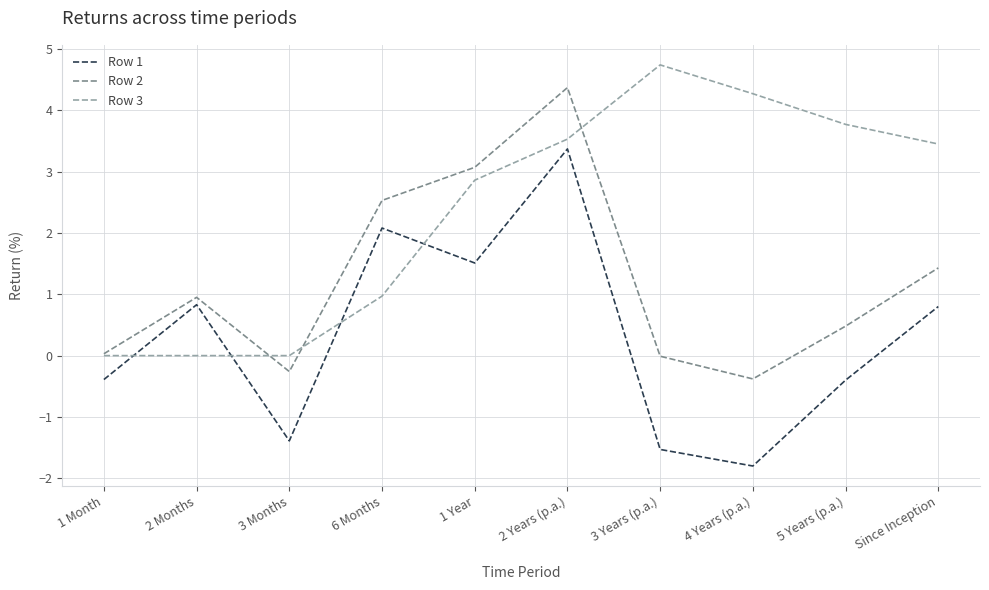

Where is the first local maximum for Row 2?

2 Months